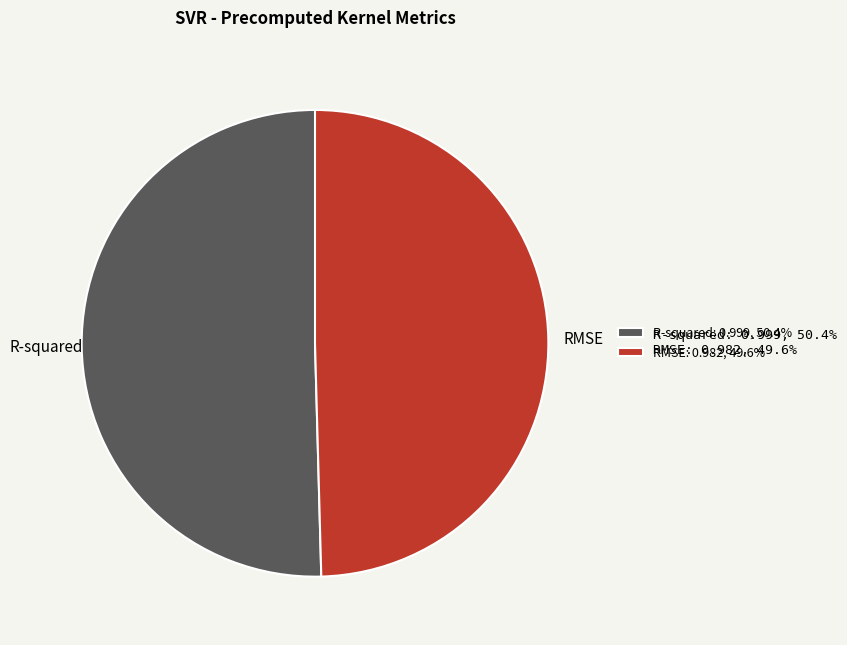

Does R-squared represent more than half of the total?

Yes